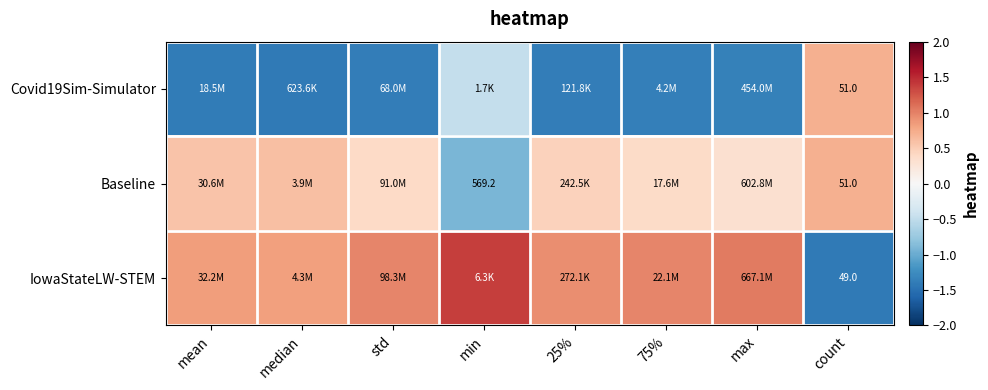

Is the value of IowaStateLW-STEM at median greater than the value of Baseline at median?

Yes